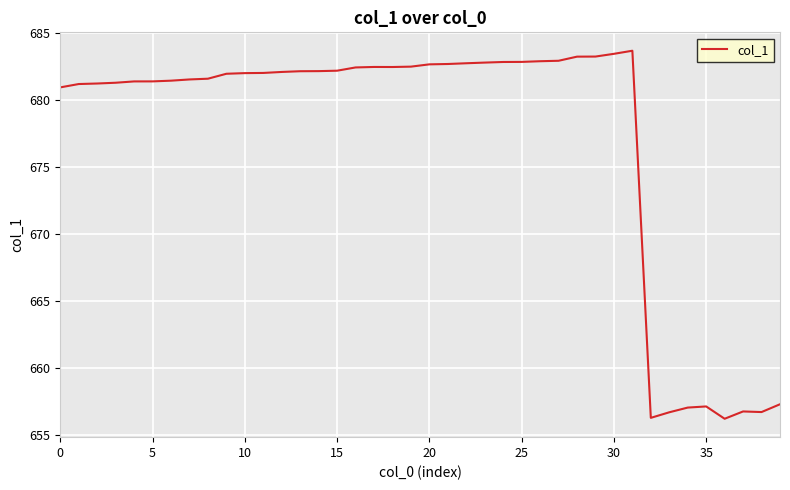

What is the smallest value displayed?

656.2